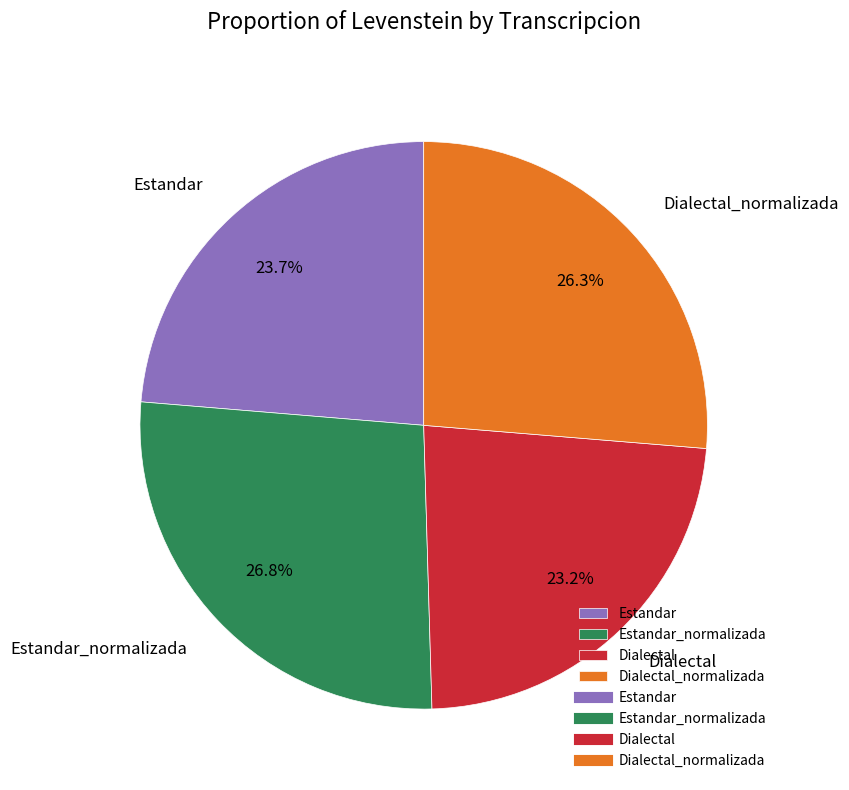

What percentage is NOT represented by Estandar_normalizada?

73.2%